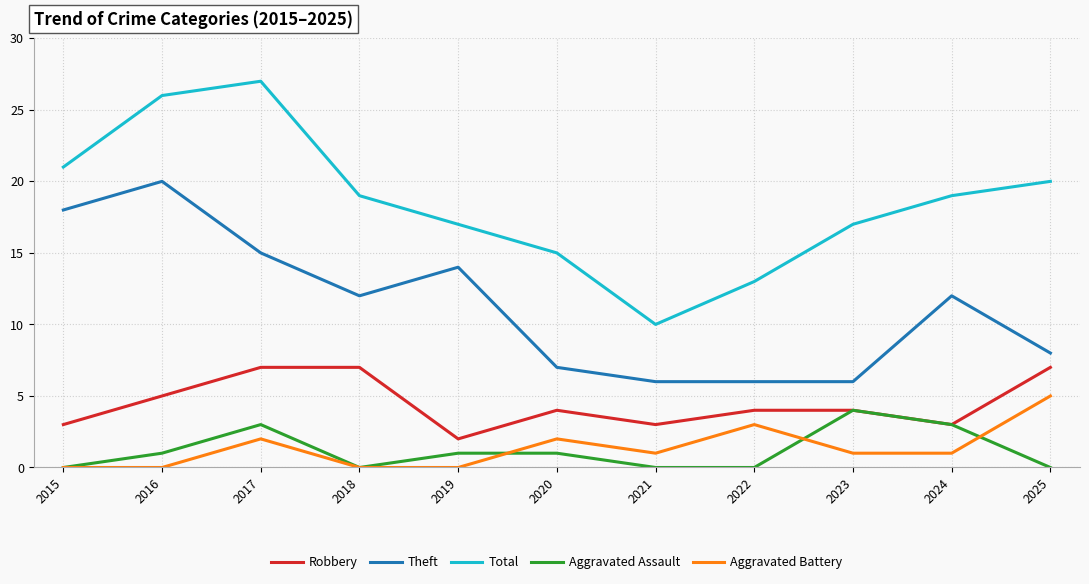

List the series in order of their peak value, highest first.

Total, Theft, Robbery, Aggravated Battery, Aggravated Assault